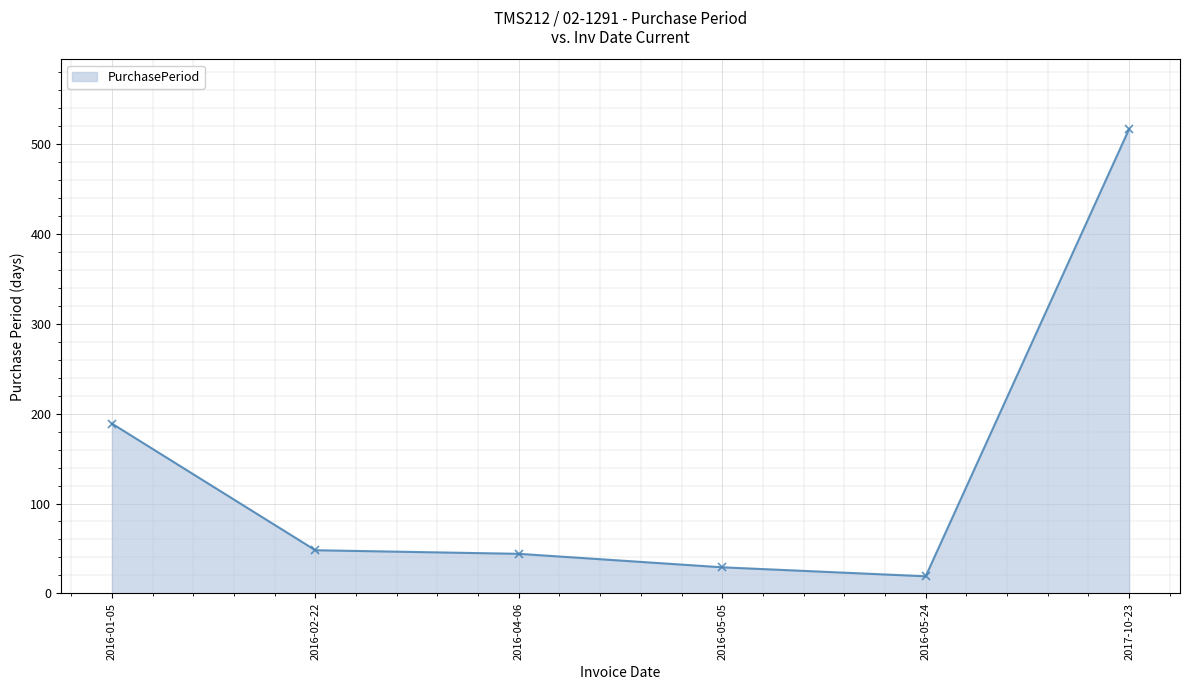

What is the change in value from 2016-05-24 to 2017-10-23?

+498